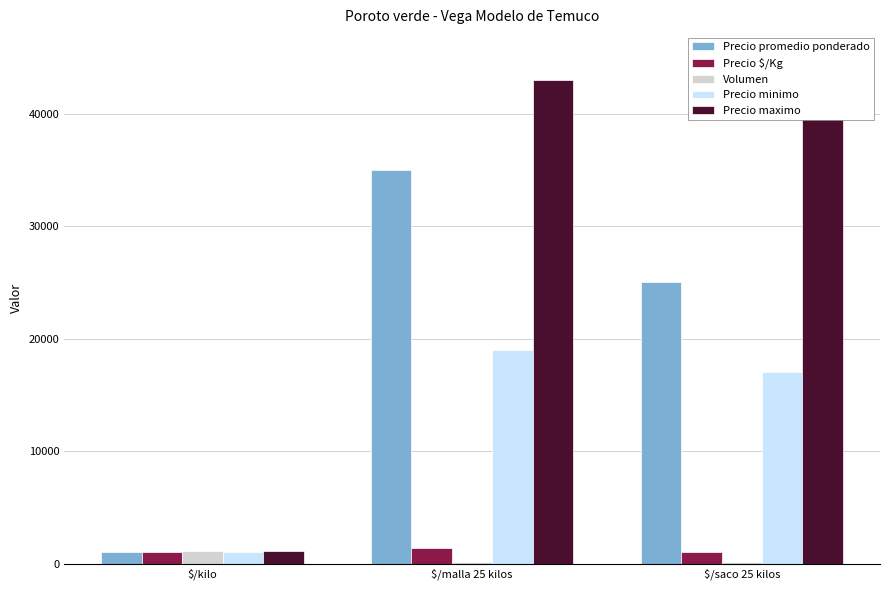

Is it true that Precio $/Kg equals 1826 at $/malla 25 kilos?

False